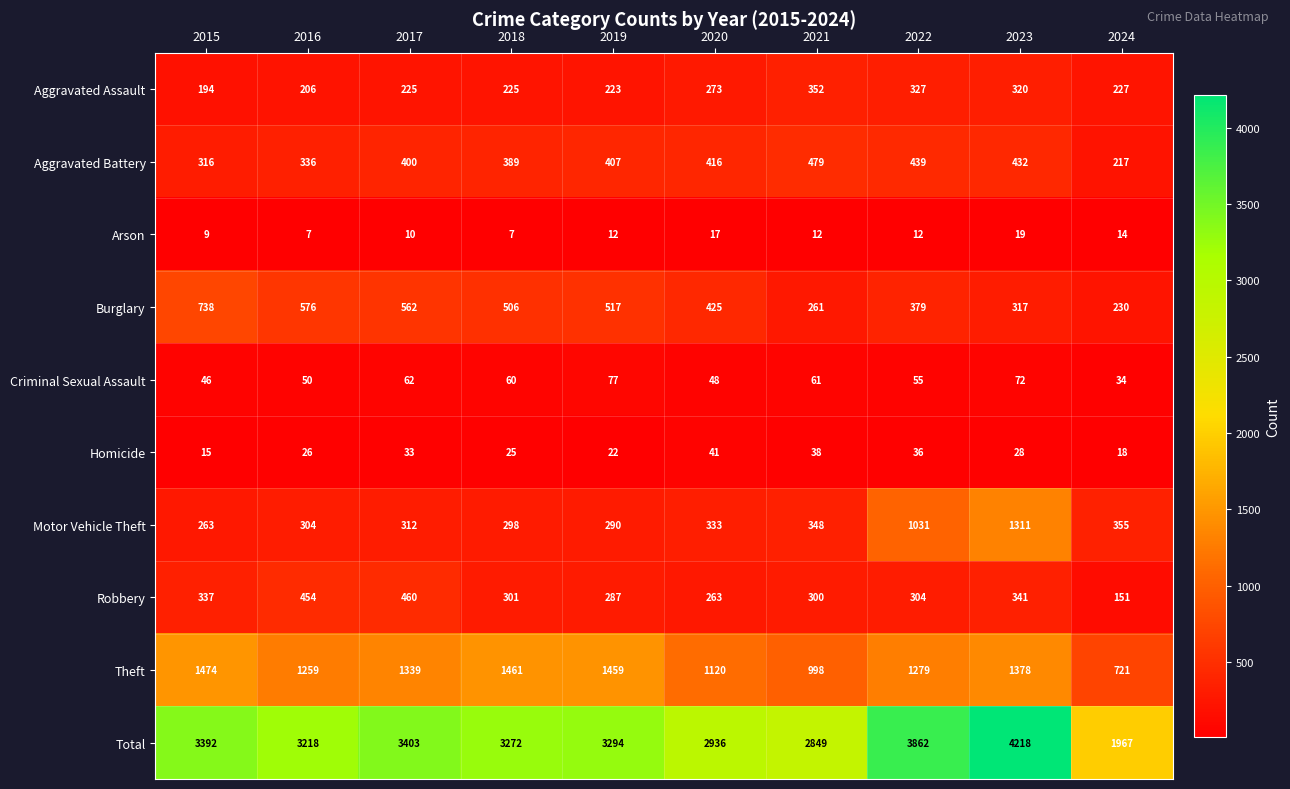

At which category is the sum across all series the highest?

2023